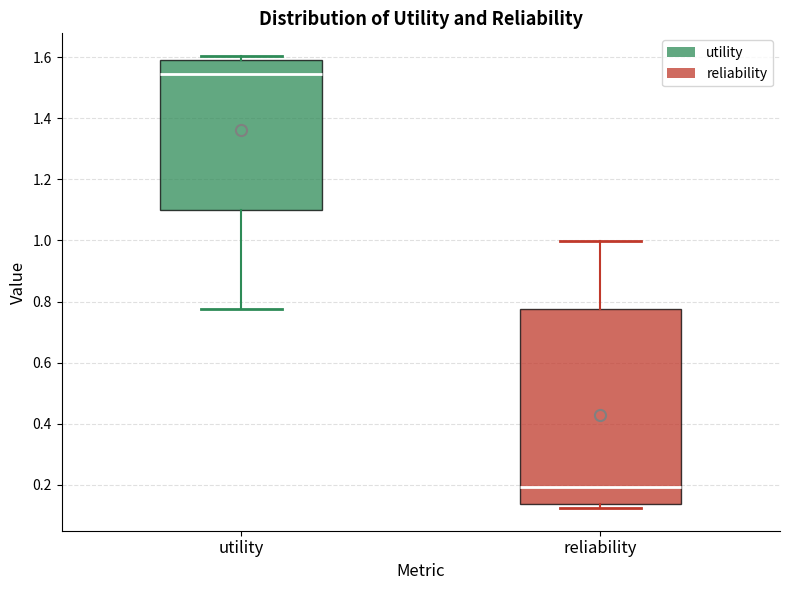

Where is the upper edge of the box for utility on the y-axis? The values are not printed on the chart, so give them approximately, as read against the axis.

1.60